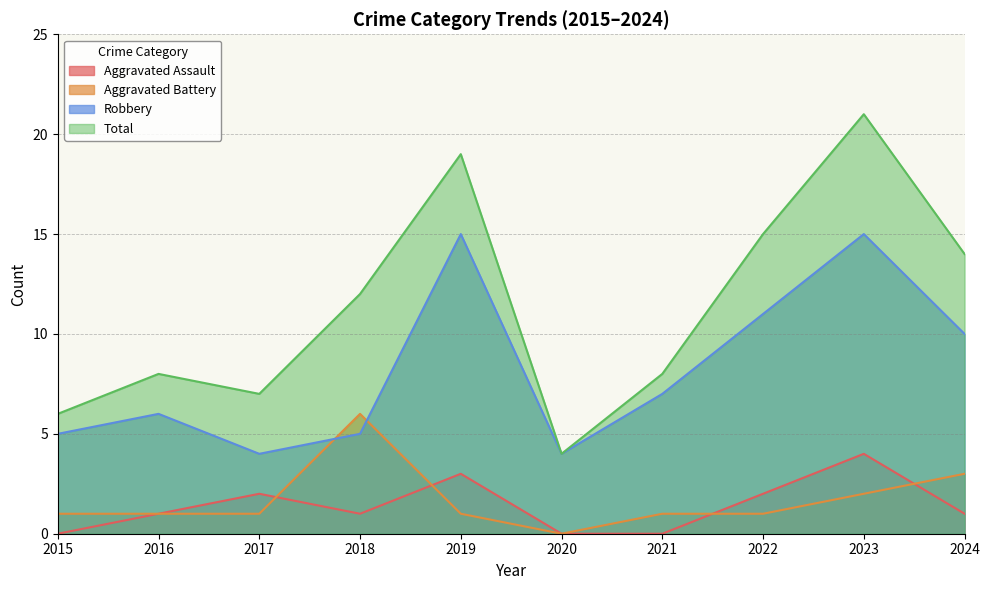

What is the average value of the Aggravated Battery series?

2